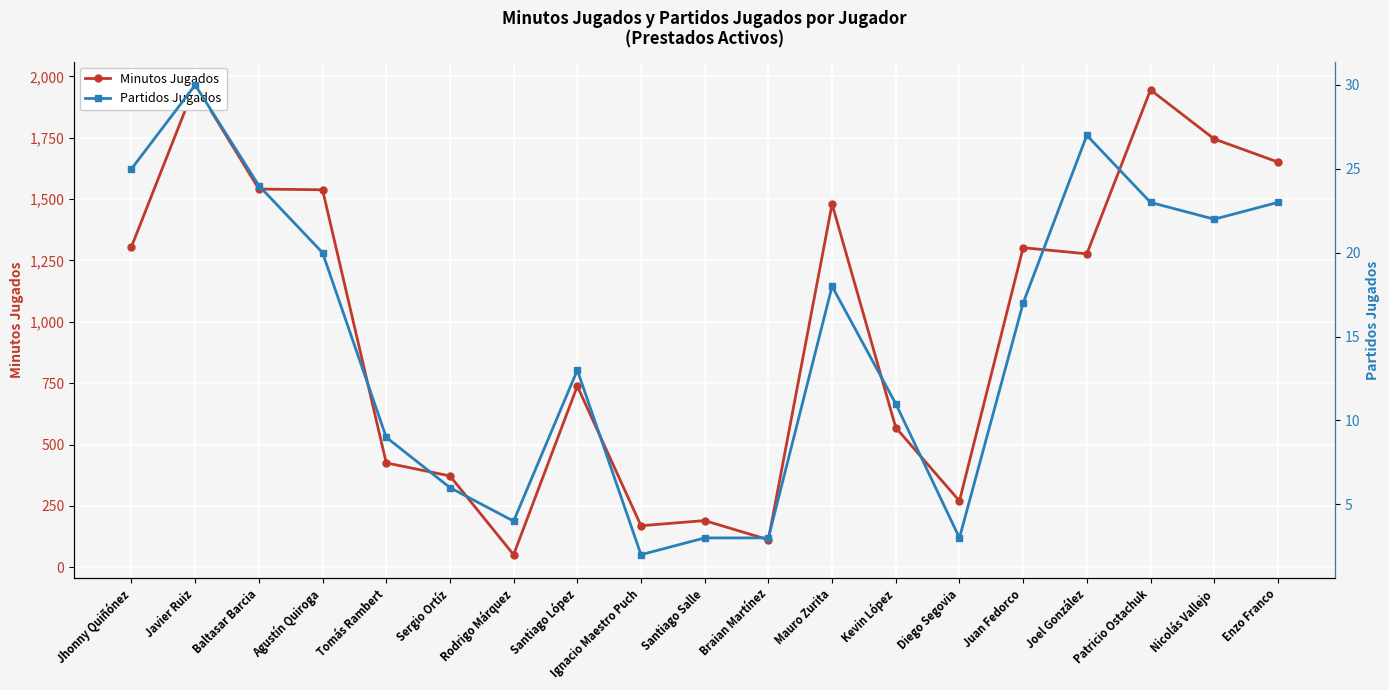

How many values in the Partidos Jugados series are below 17?

9